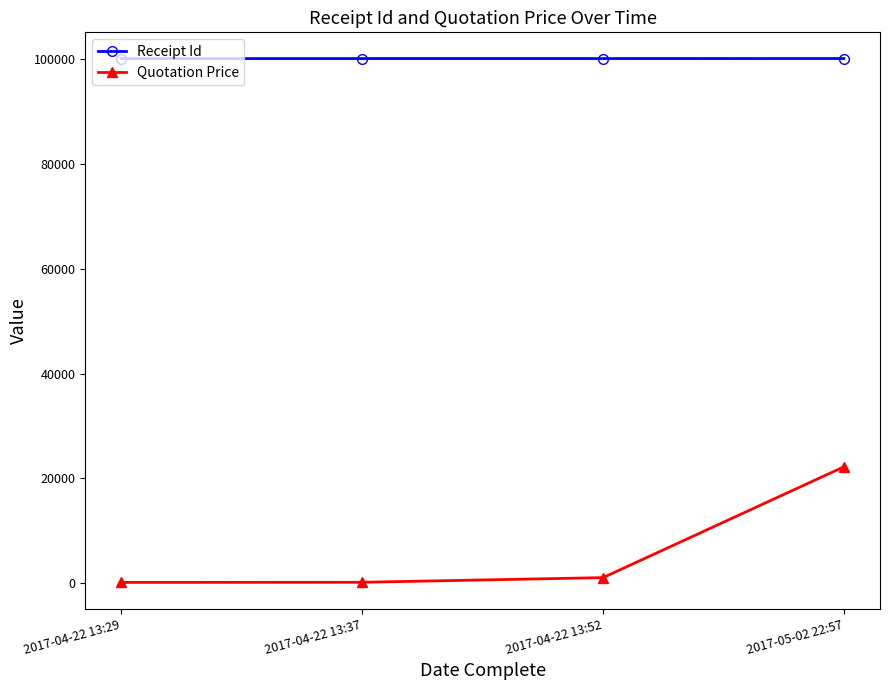

True or false: Receipt Id and Quotation Price intersect in this chart.

False